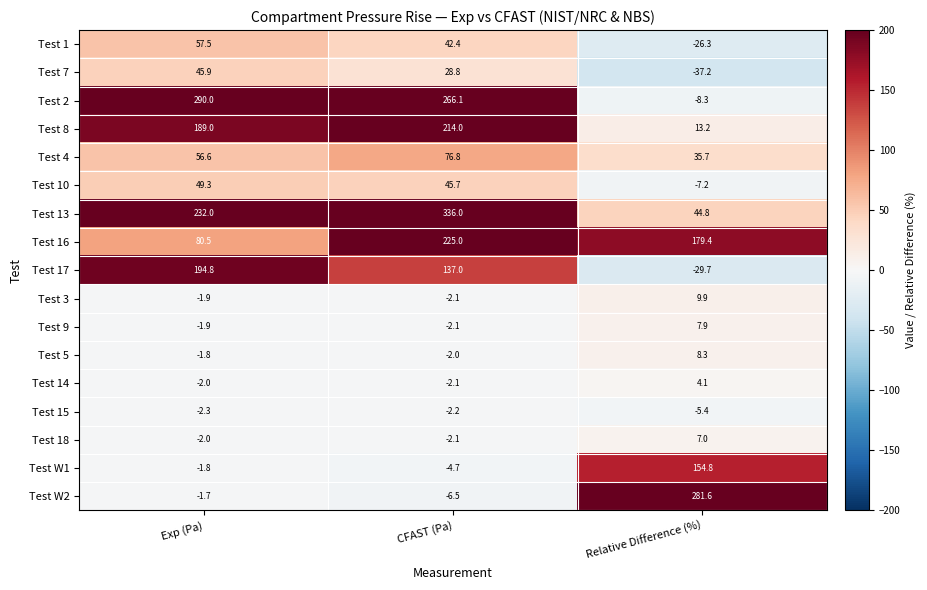

At which category is the sum across all series the highest?

CFAST (Pa)